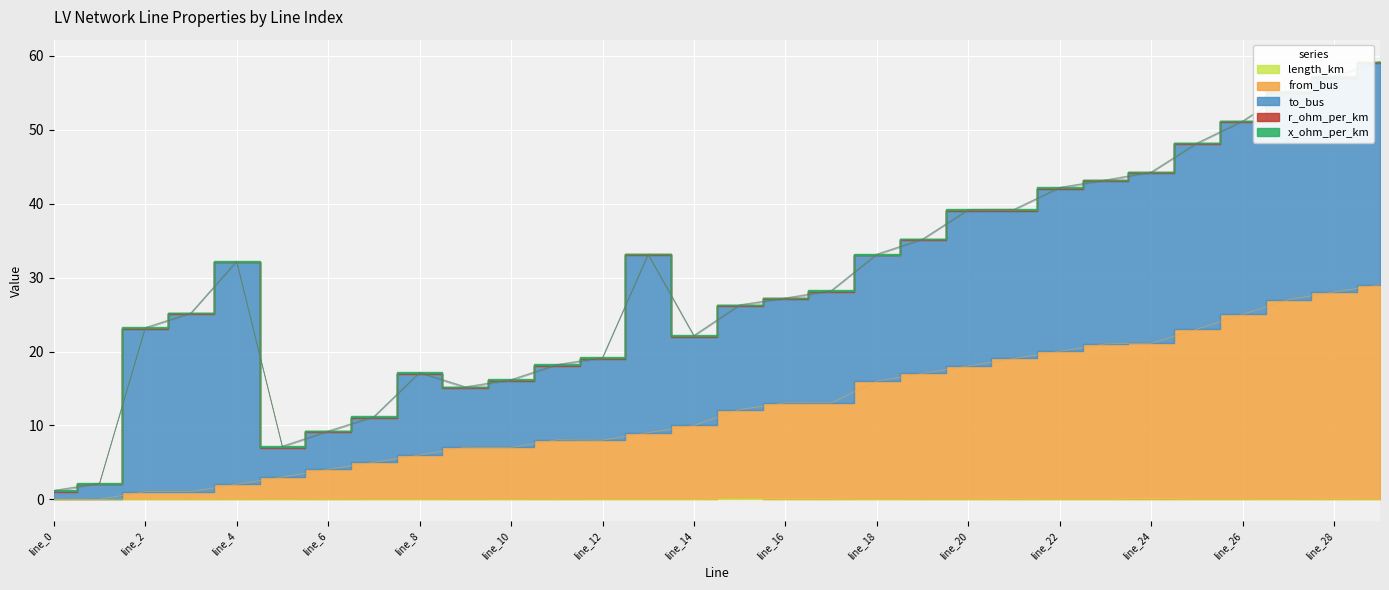

What is the total value across all series at line_19?

35.2